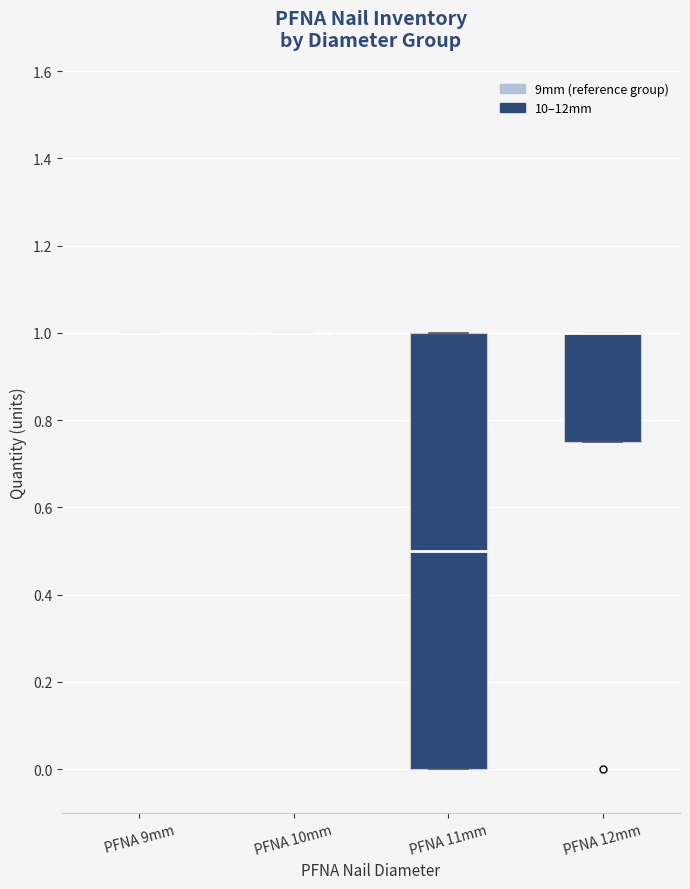

Reading left to right, transcribe this box plot: for each box, give where its median line is, the range the box spans, and where its two whiskers end, as read against the y-axis. The values are not printed on the chart, so give them approximately, as read against the axis.

PFNA 9mm: box collapsed to a line at 1.00, whiskers 1.00 to 1.00
PFNA 10mm: box collapsed to a line at 1.00, whiskers 1.00 to 1.00
PFNA 11mm: median 0.50, box 0.00 to 1.00, whiskers 0.00 to 1.00
PFNA 12mm: median 1.00 (drawn on the box's upper edge), box 0.76 to 1.00, whiskers 0.76 to 1.00